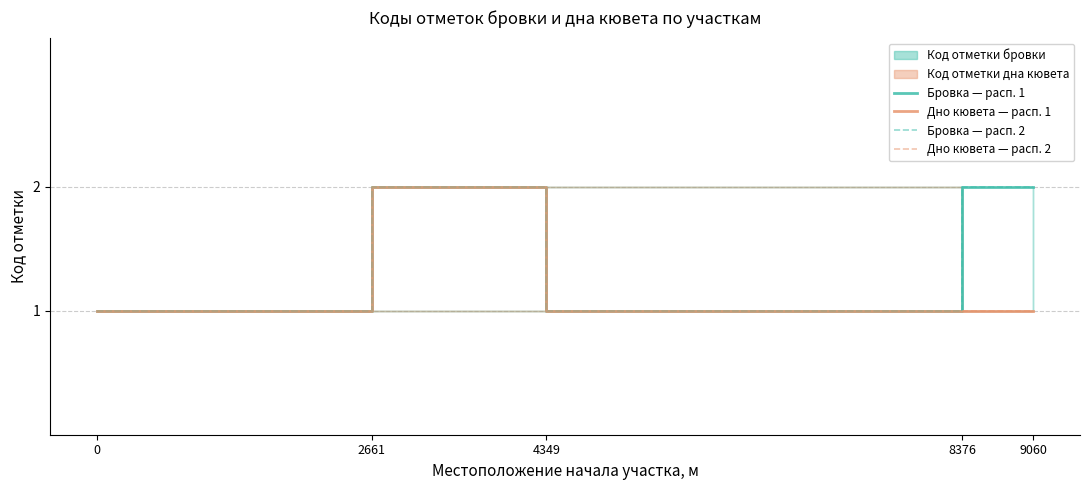

True or false: Бровка — расп. 1 has a value of 2 at 2661.

False